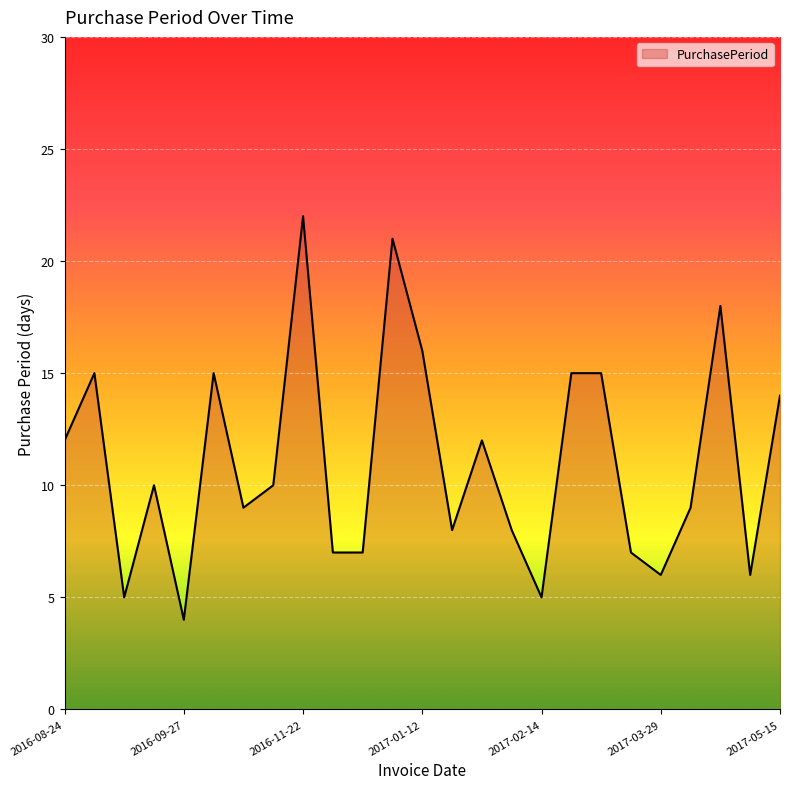

What is the greatest value displayed?

22